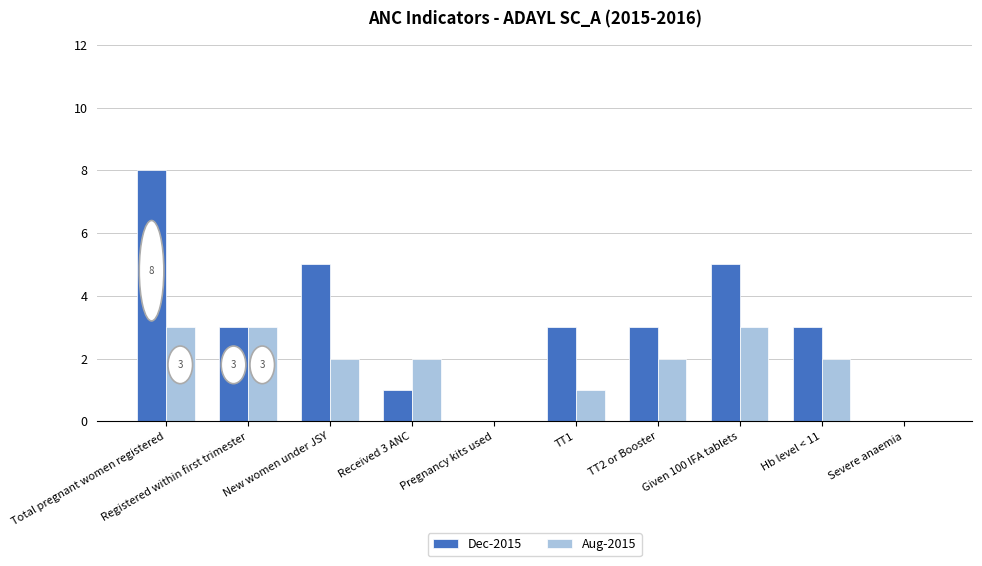

Reading left to right, transcribe all the data shown in this chart.

Dec-2015: 8	3	5	1	0	3	3	5	3	0
Aug-2015: 3	3	2	2	0	1	2	3	2	0